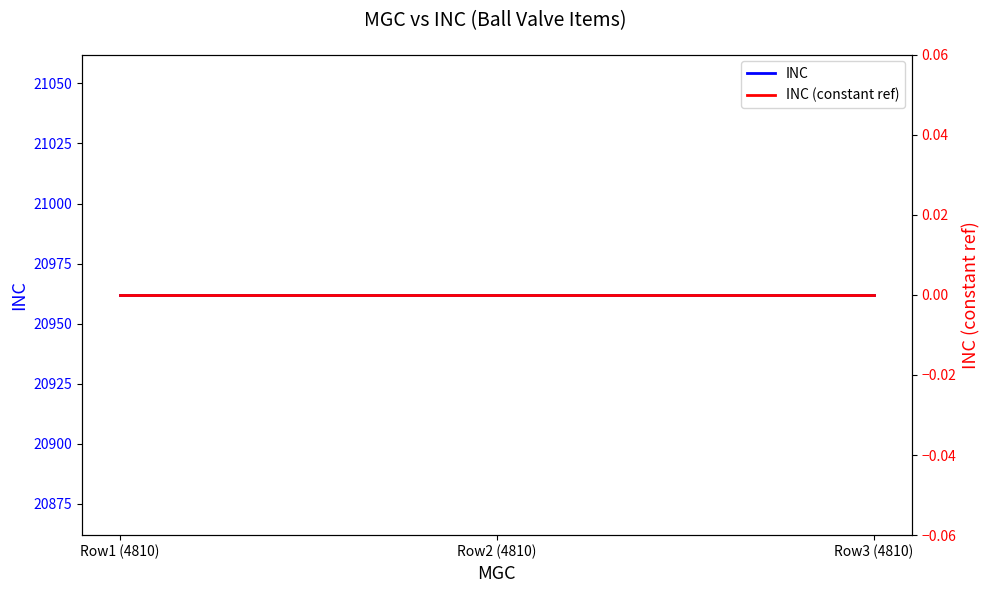

At which category does the chart reach its minimum across all series?

Row1 (4810)